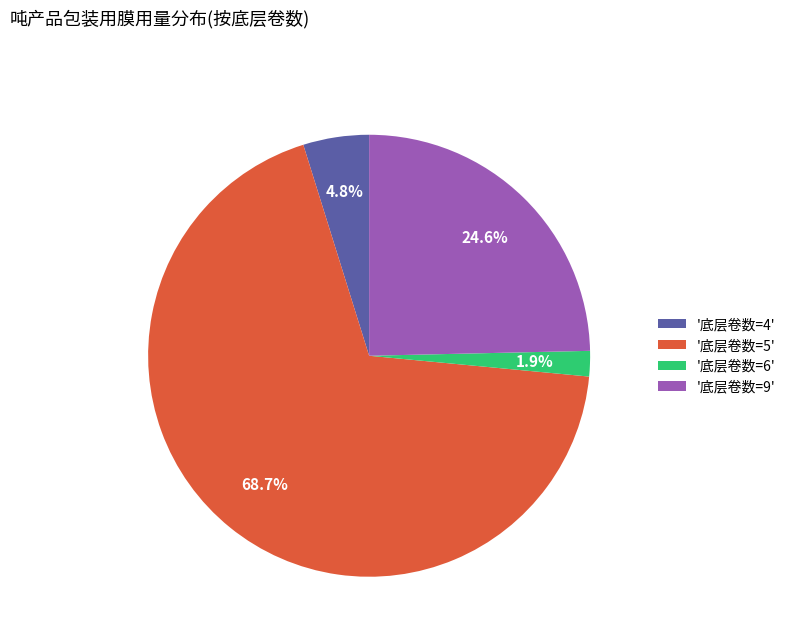

Rank the categories by value from highest to lowest.

'底层卷数=5', '底层卷数=9', '底层卷数=4', '底层卷数=6'